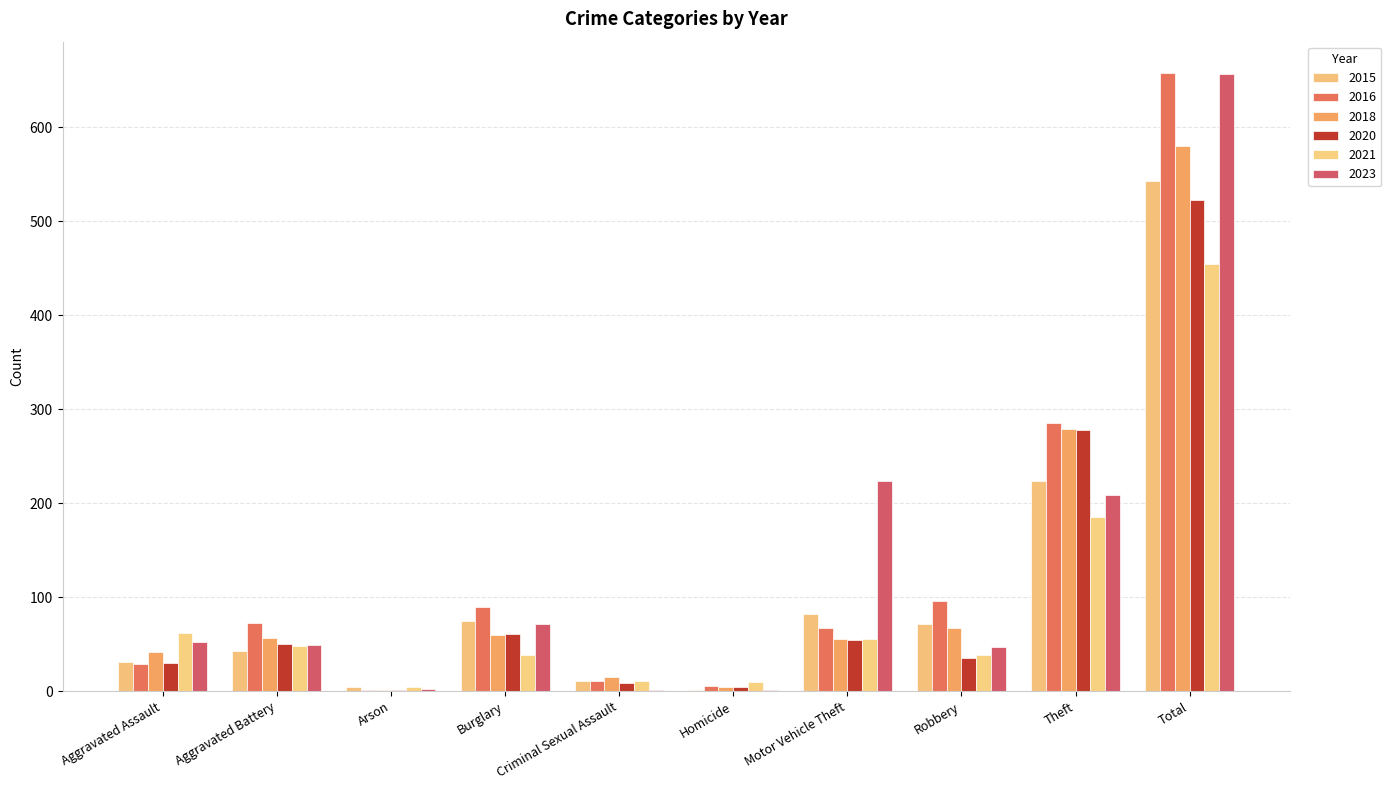

What is the sum of the 2023 values at Aggravated Assault and Criminal Sexual Assault?

53